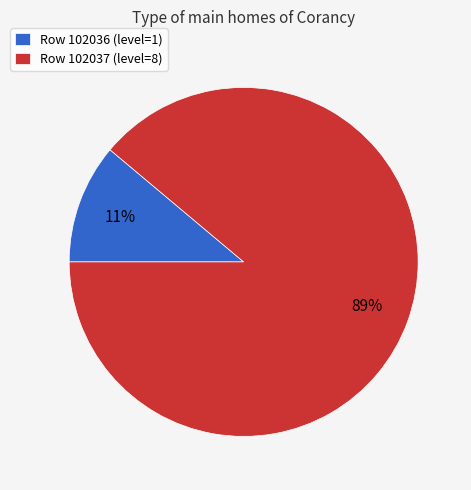

Rank the categories by value from lowest to highest.

Row 102036 (level=1), Row 102037 (level=8)